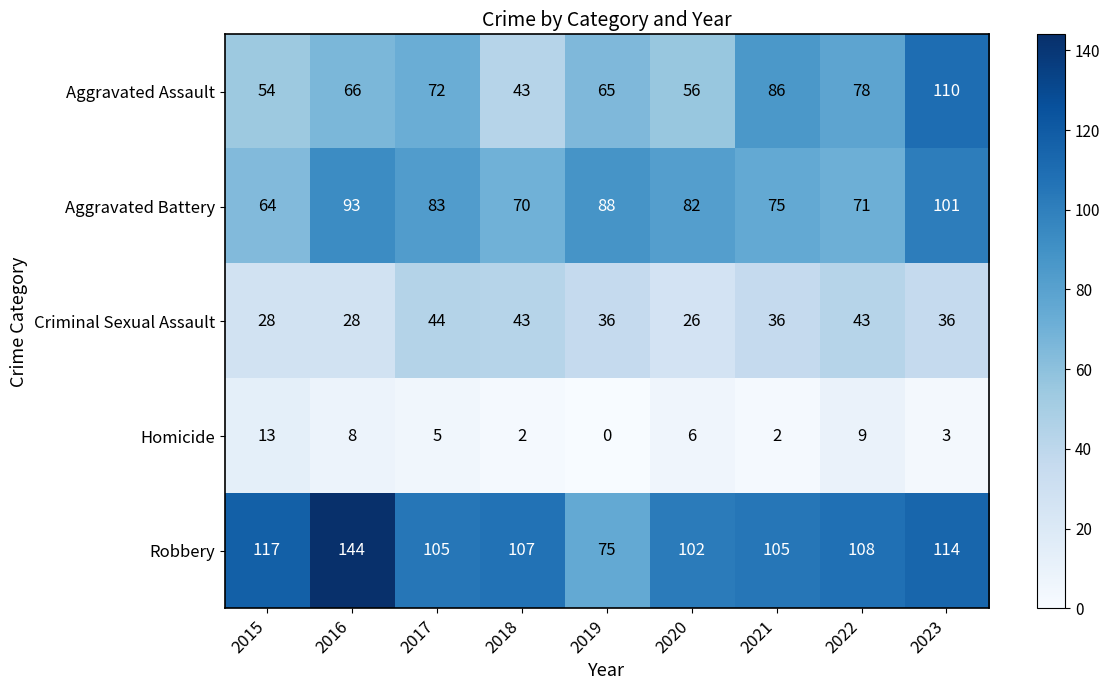

What is the spread (max minus min) of values at 2015?

104